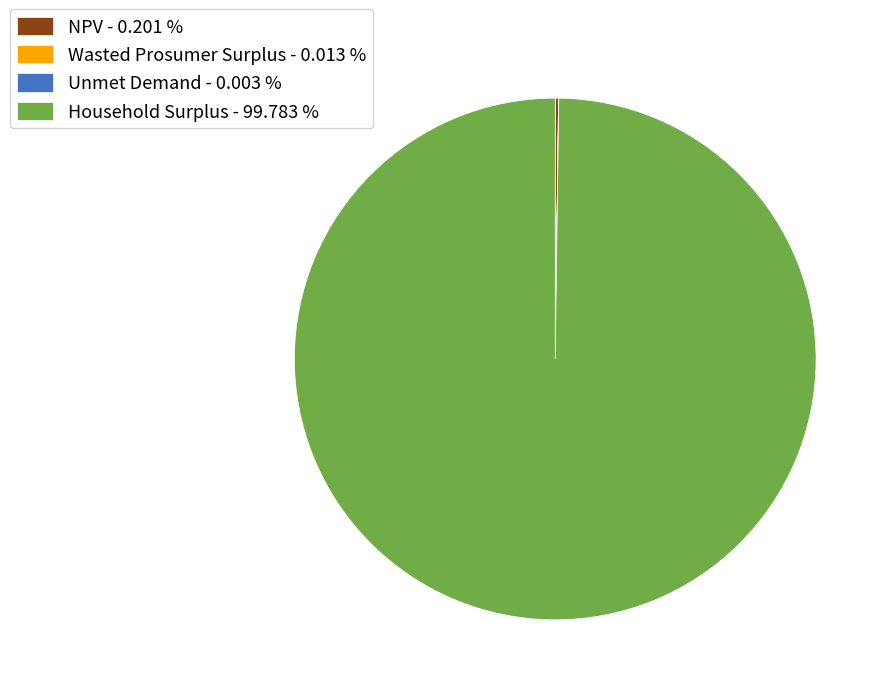

Is there any slice that represents more than half of the pie?

Yes